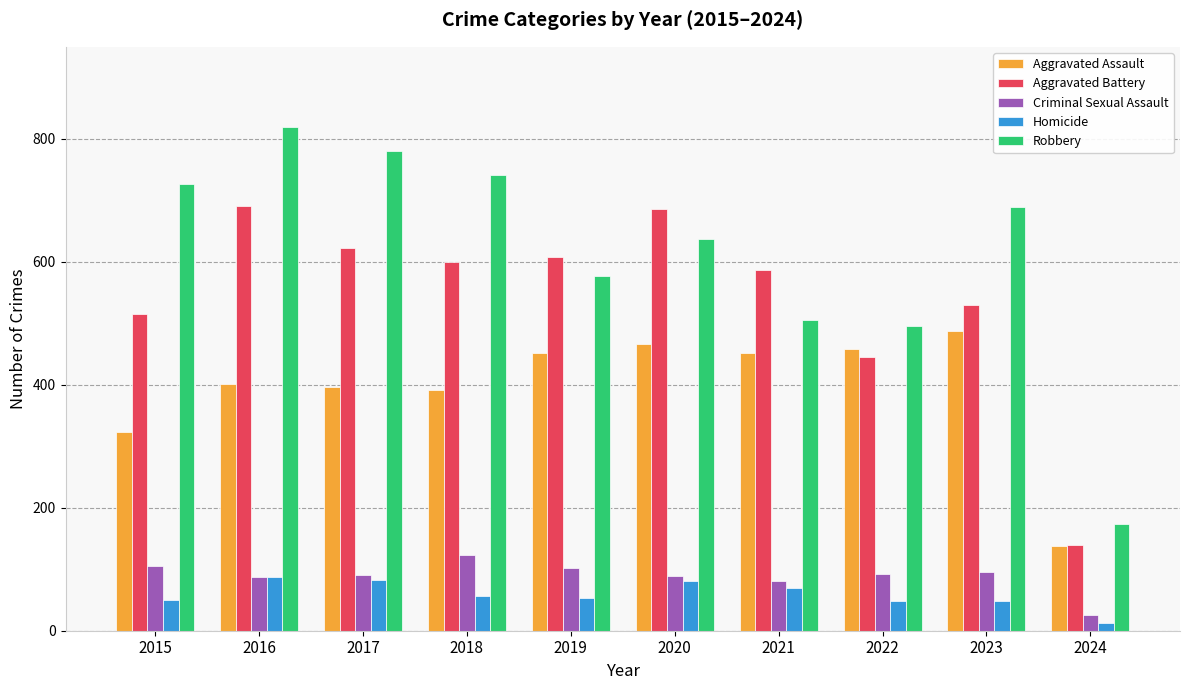

Is the value of Homicide at 2019 greater than the value of Criminal Sexual Assault at 2020?

No